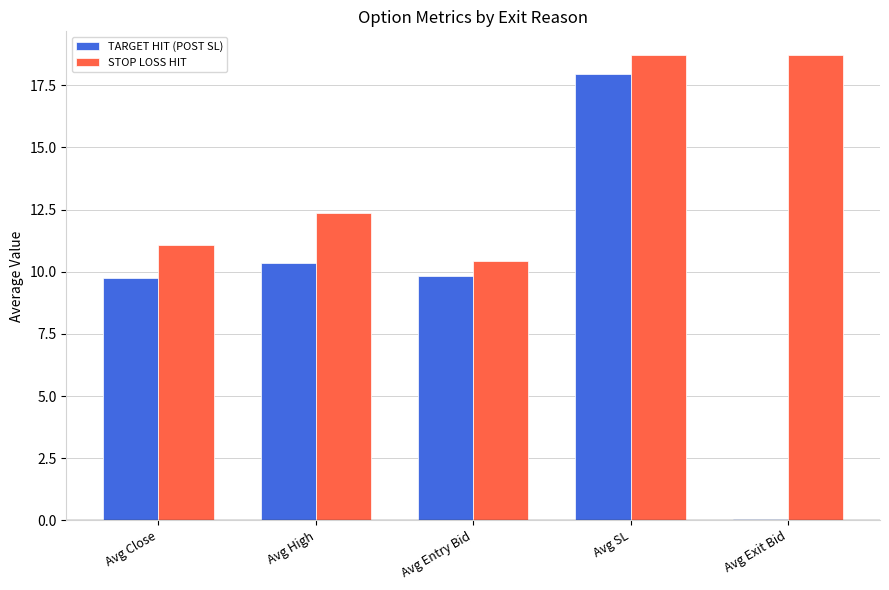

Which series changed the most between Avg SL and Avg Exit Bid?

TARGET HIT (POST SL)